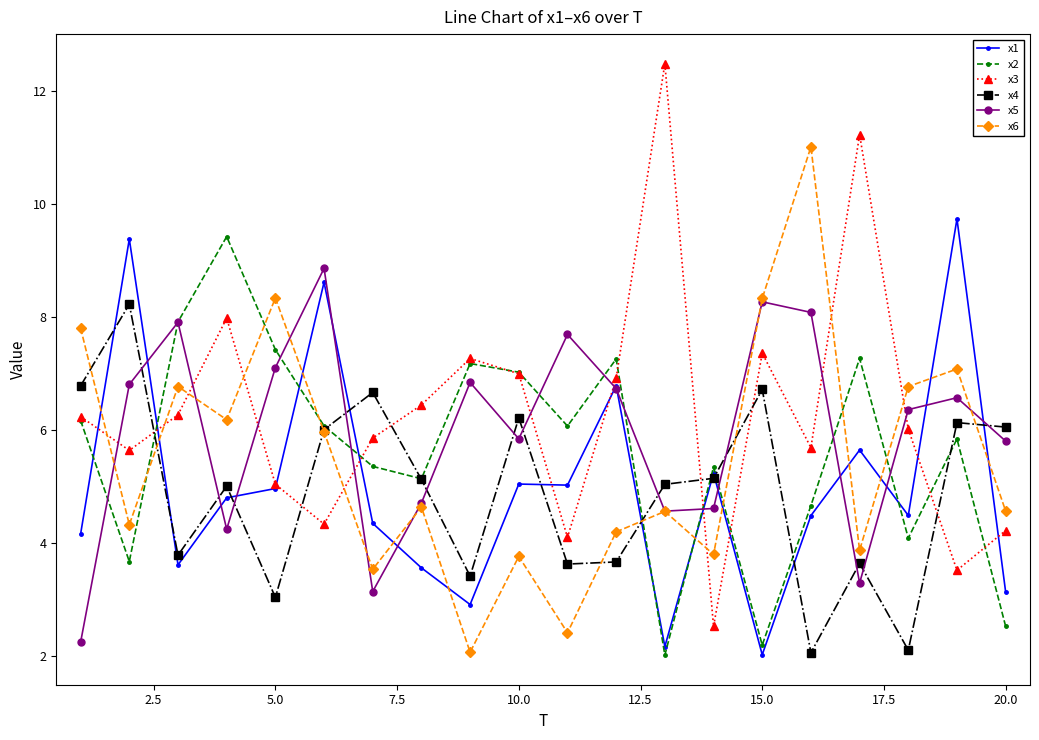

Which series has the widest spread of values?

x3